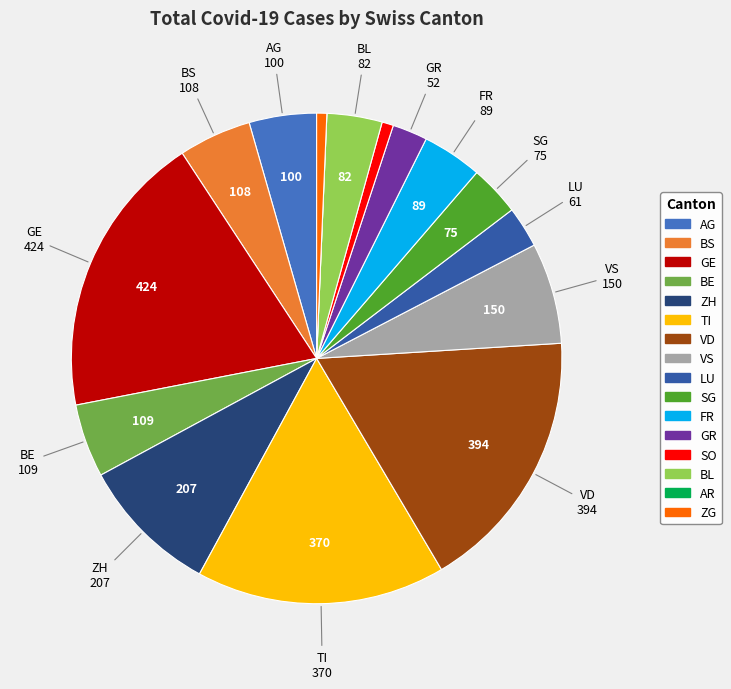

Is it true that GE is 19% of the pie?

True